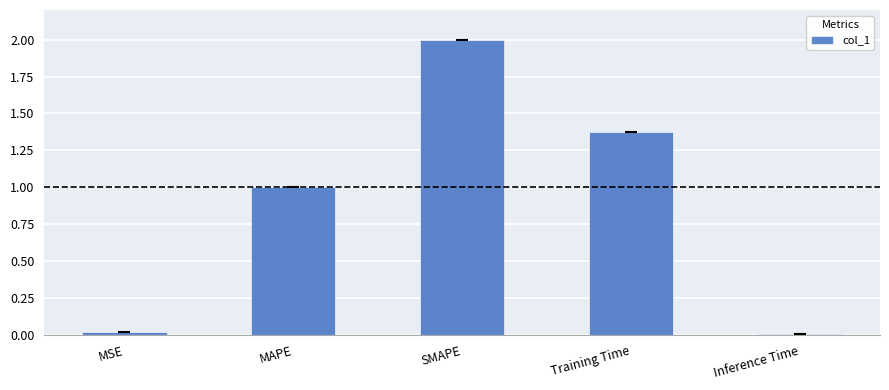

Which has a higher value, MAPE or Inference Time?

MAPE